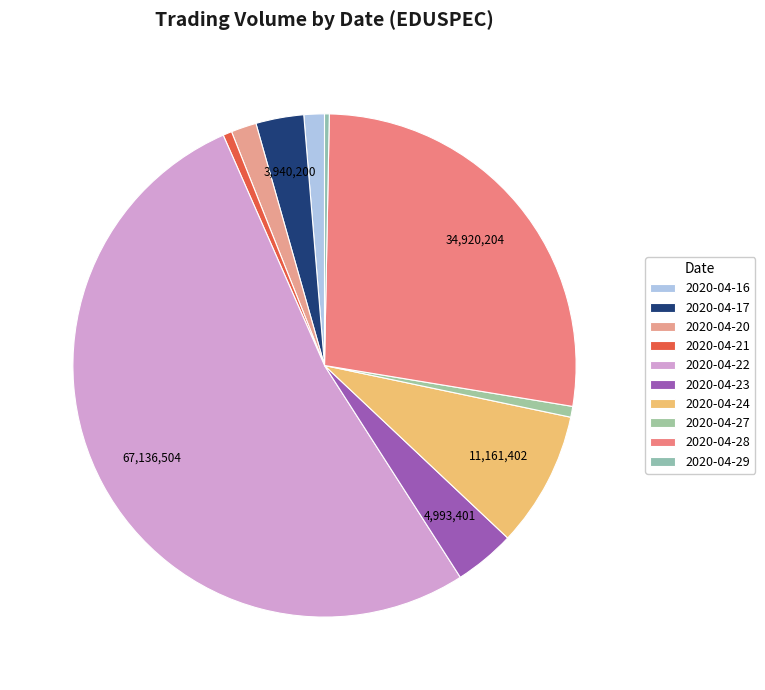

Does any single category account for the majority?

Yes